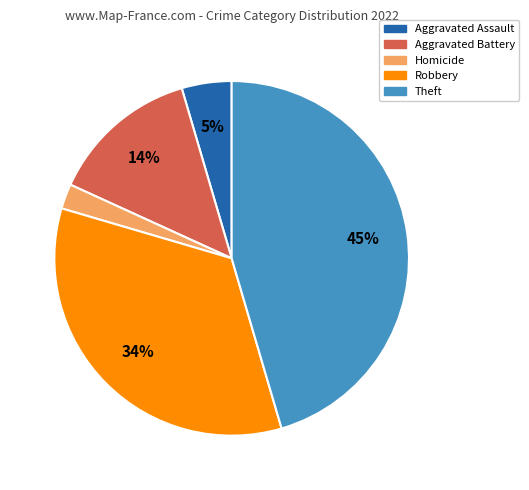

Does any single category account for the majority?

No